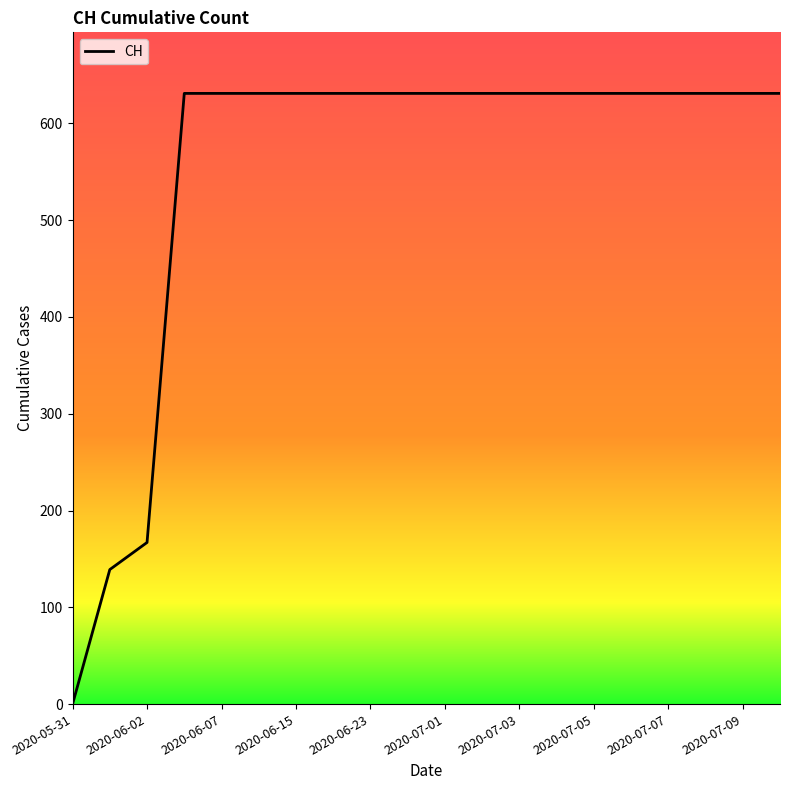

What is the maximum value shown in the chart?

631